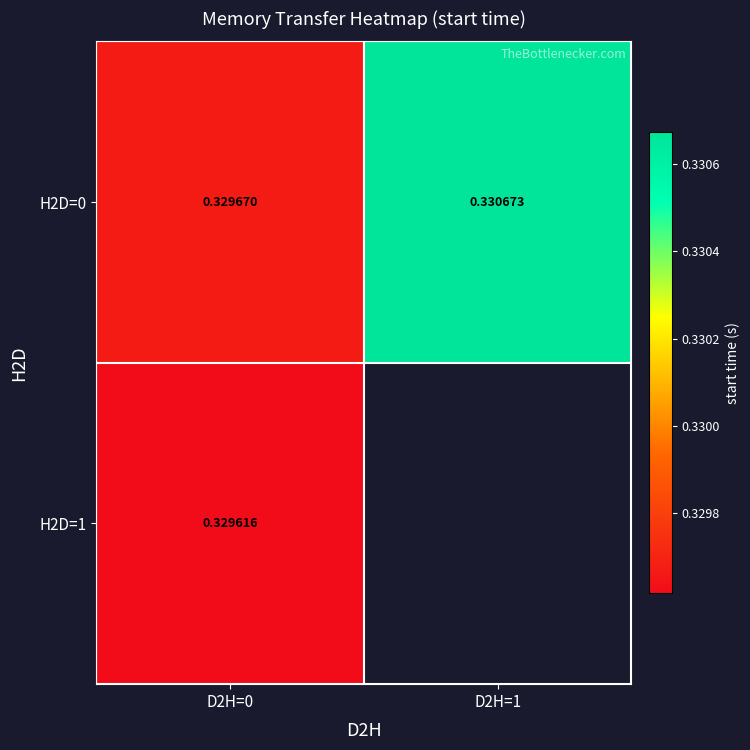

Is the value of H2D=1 at D2H=0 greater than the value of H2D=0 at D2H=0?

No